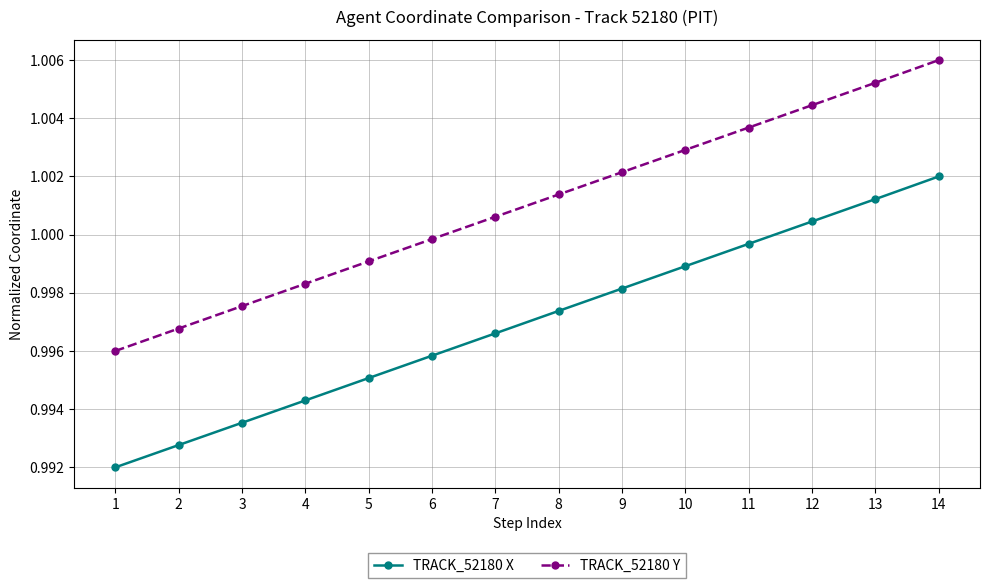

True or false: TRACK_52180 Y and TRACK_52180 X cross at least once.

False